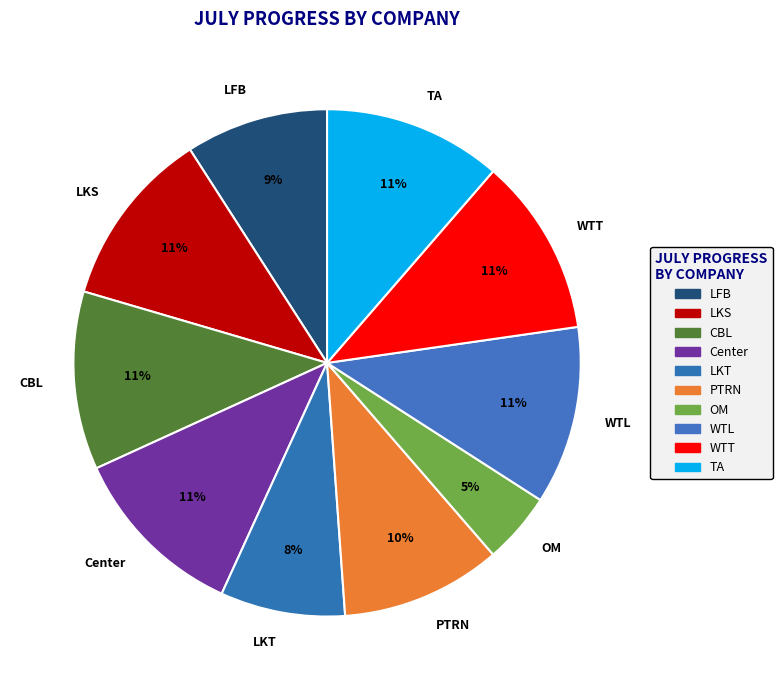

Which slice is the smallest?

OM